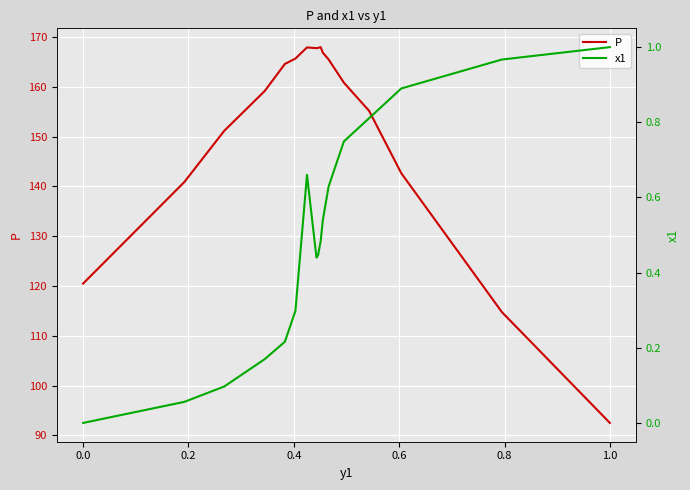

What are all the series names shown in the legend?

P, x1